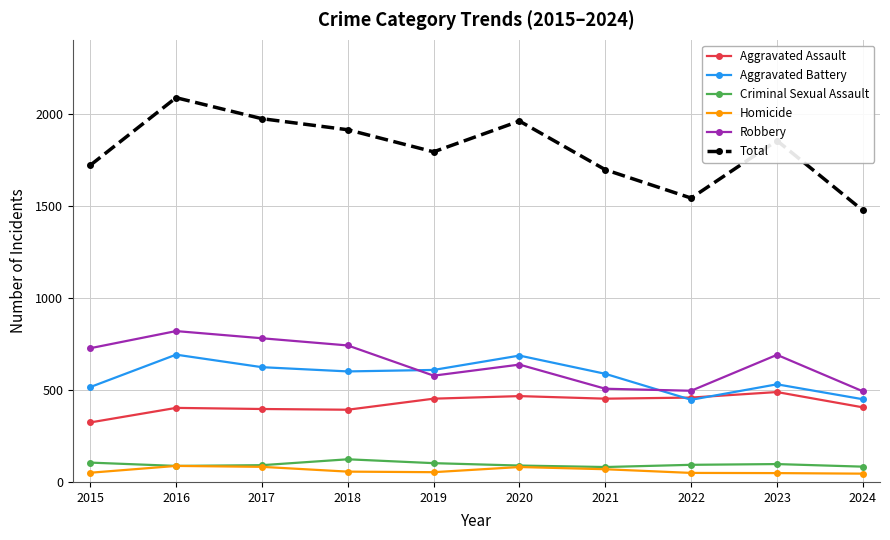

In Robbery, how many points are lower than both neighbors (excluding endpoints)?

2